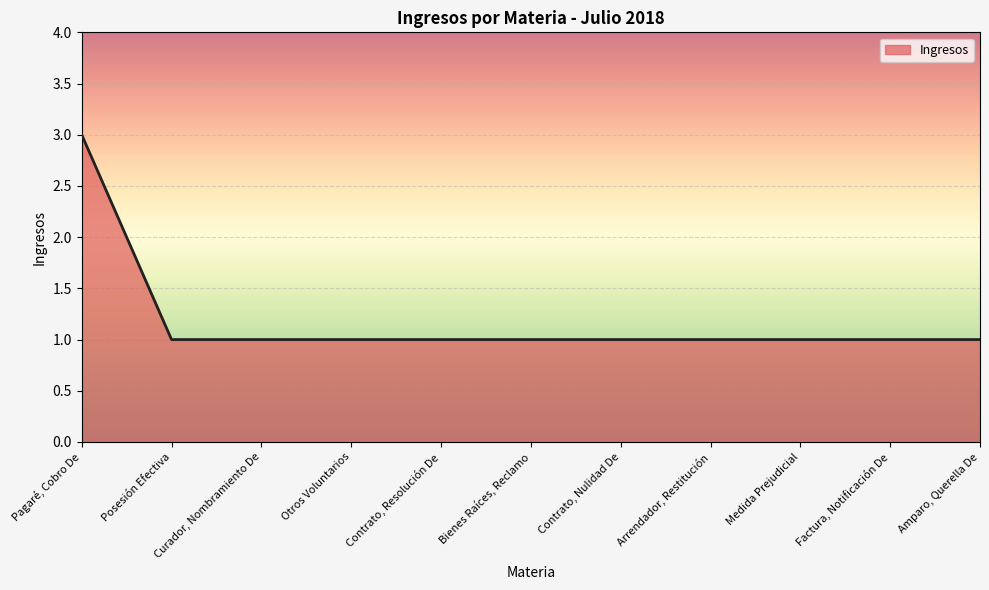

Between Arrendador, Restitución and Pagaré, Cobro De, which is larger?

Pagaré, Cobro De